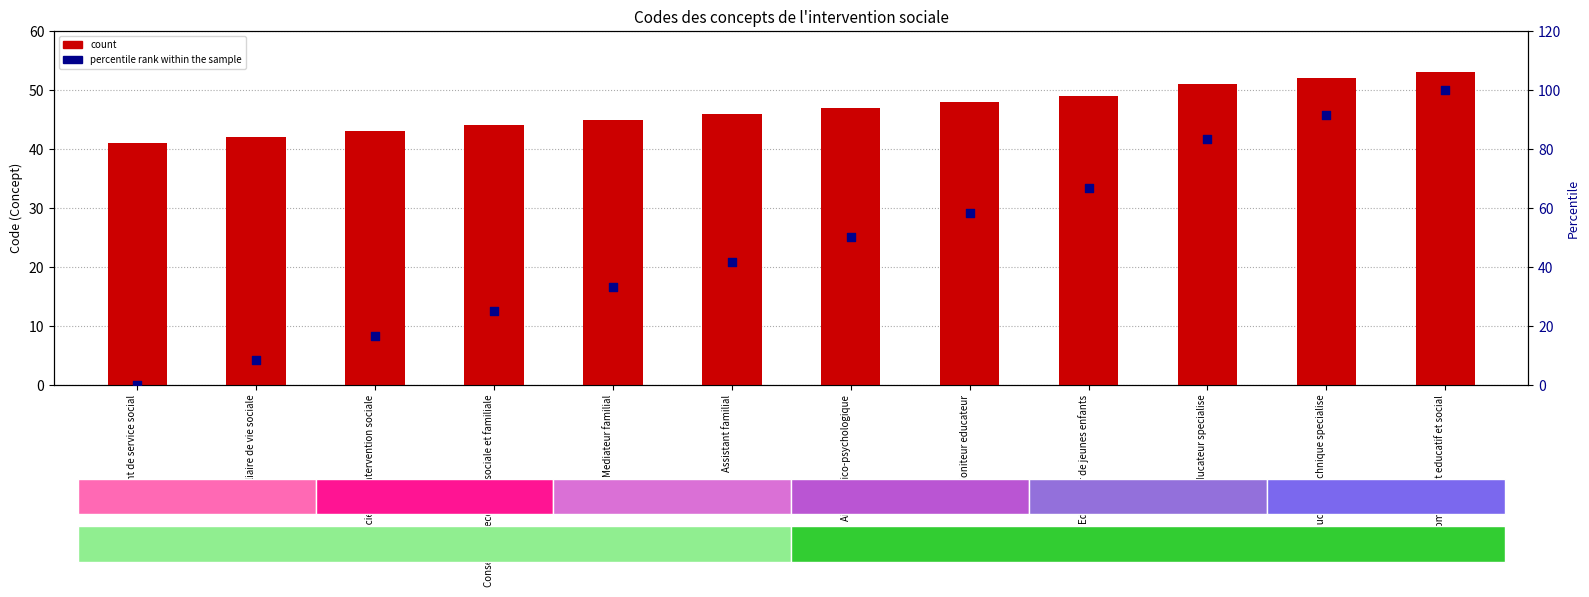

What is the total value across all series at Educateur technique specialise?

143.7